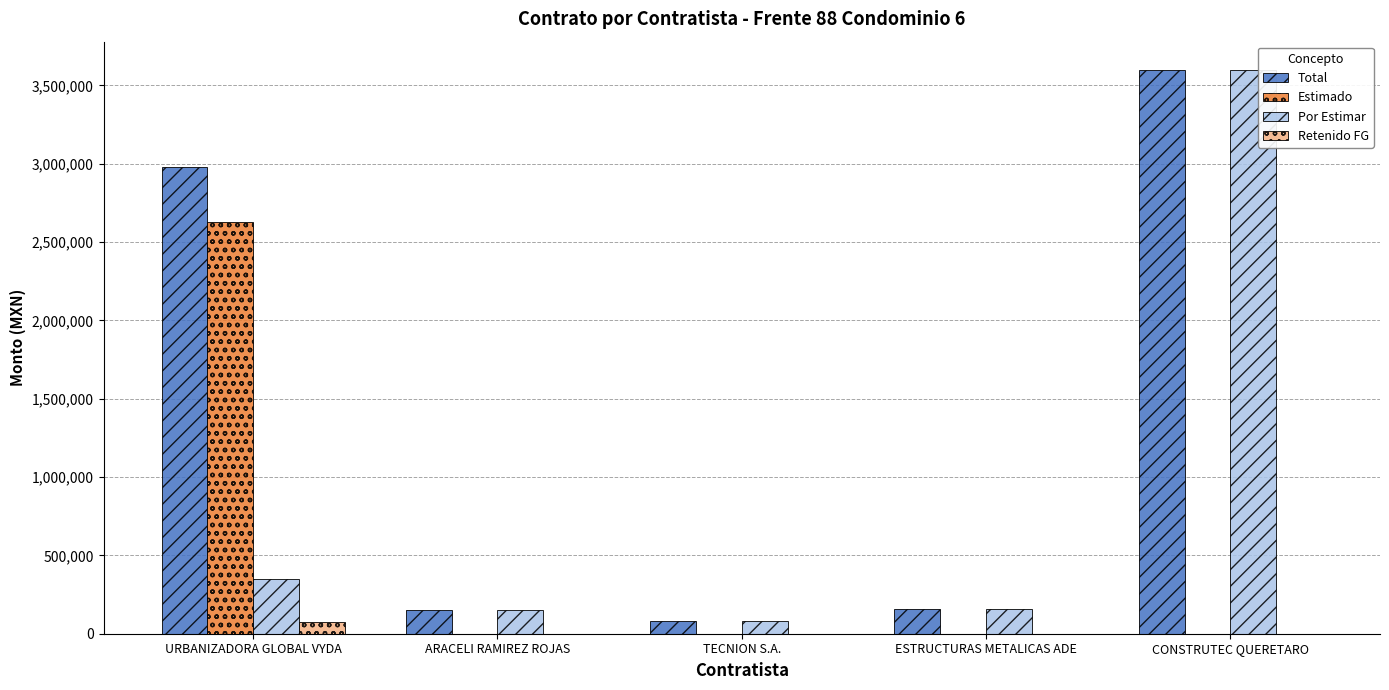

What are all the series names shown in the legend?

Total, Estimado, Por Estimar, Retenido FG